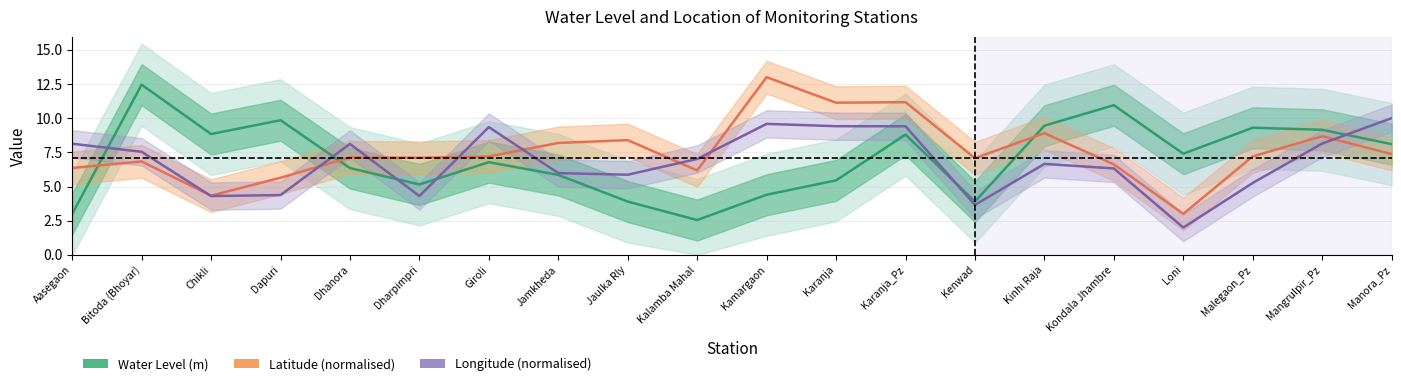

At which category is the sum across all series the highest?

Karanja_Pz